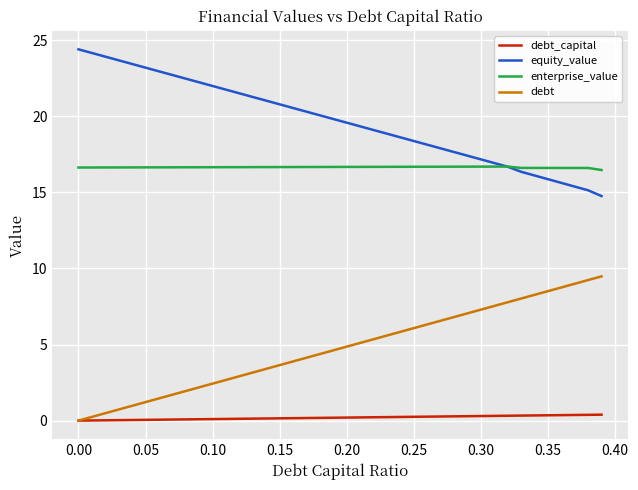

List the series in order of their overall mean, highest first.

equity_value, enterprise_value, debt, debt_capital